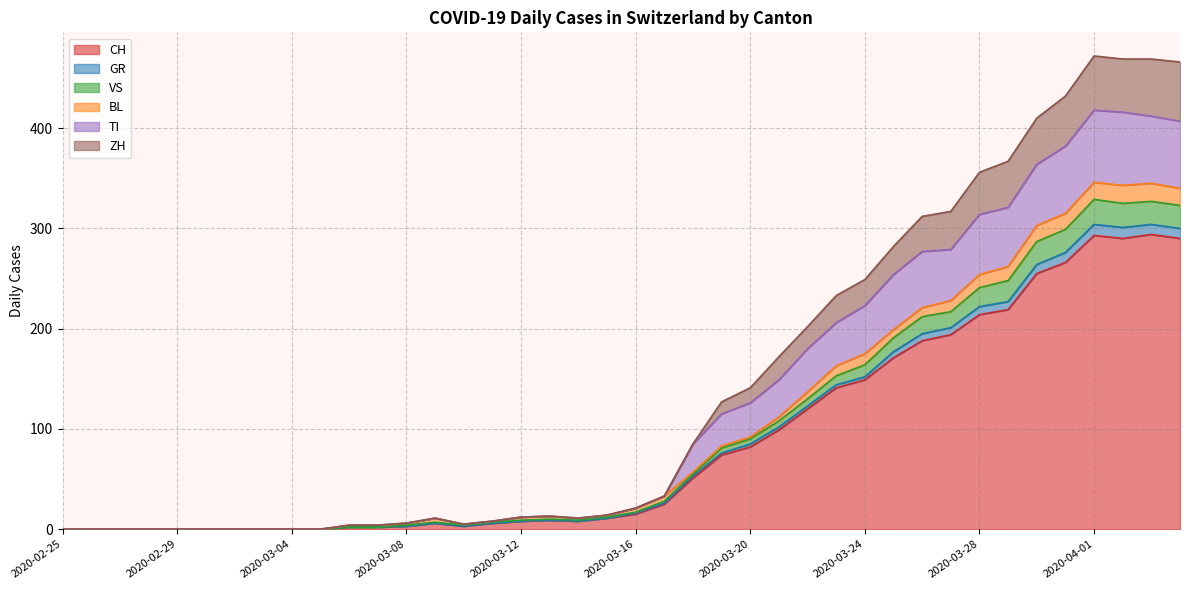

Between 2020-03-06 and 2020-03-10, which is larger?

2020-03-10